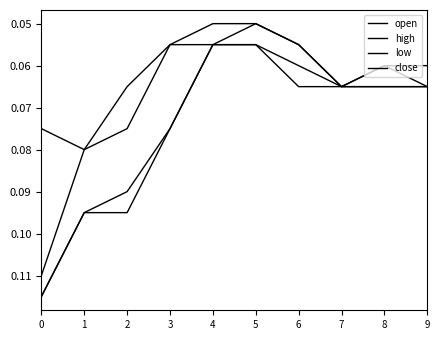

Rank the series by their maximum value, from lowest to highest.

low, close, open, high